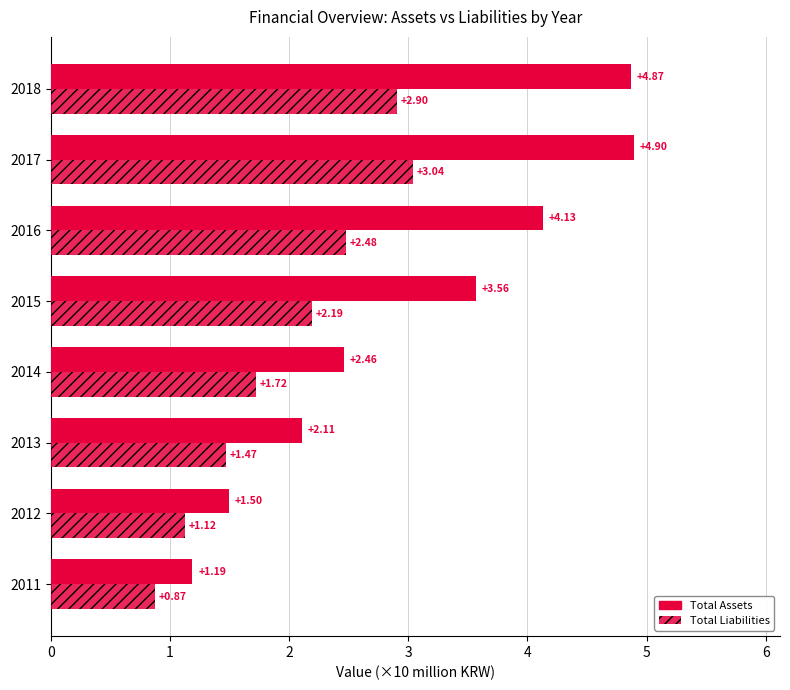

What is the lowest value of the Total Assets series?

1.2